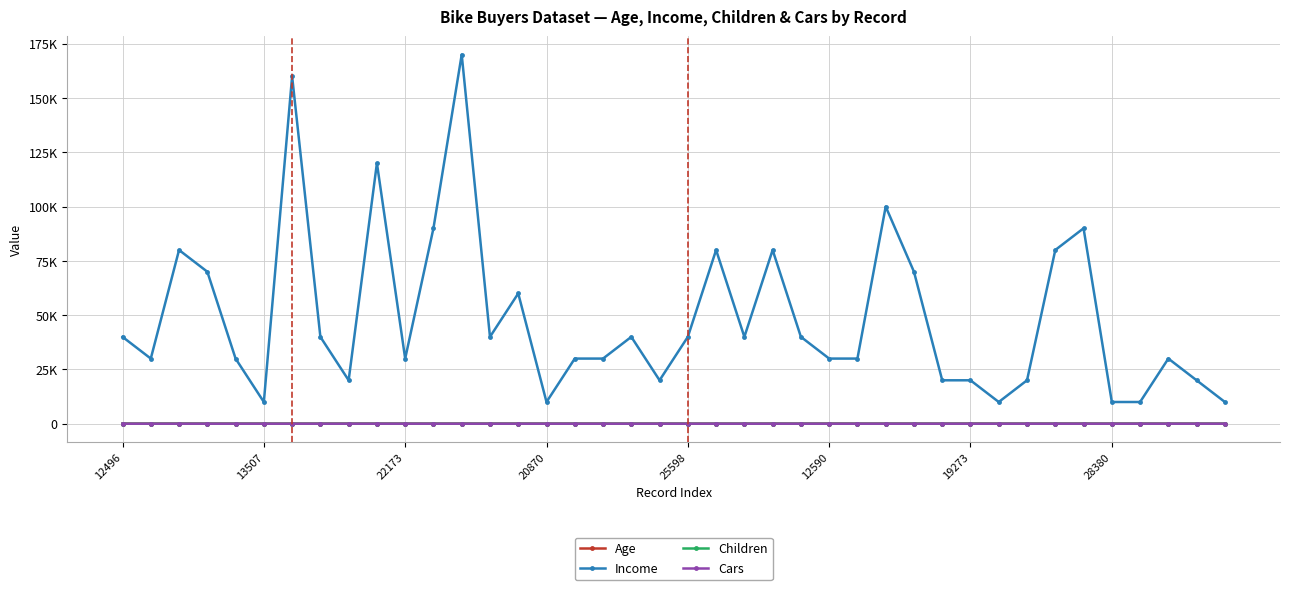

Does the chart display data point markers on the line(s)?

Yes